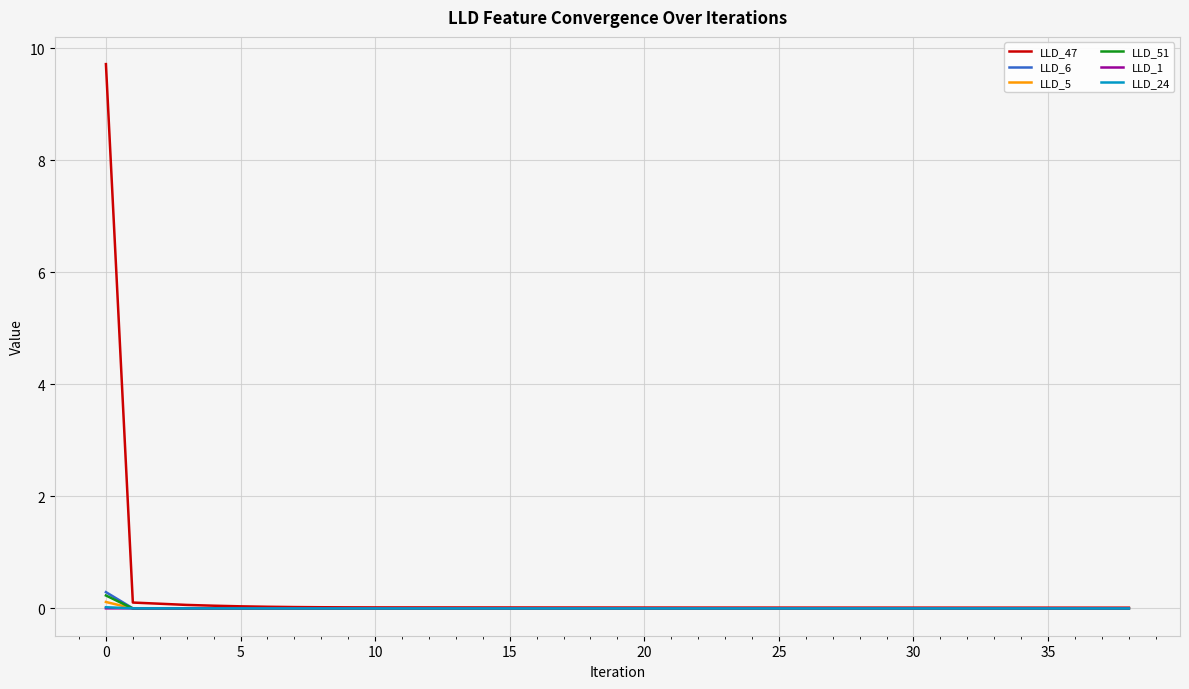

How many categories are shown in the chart?

39